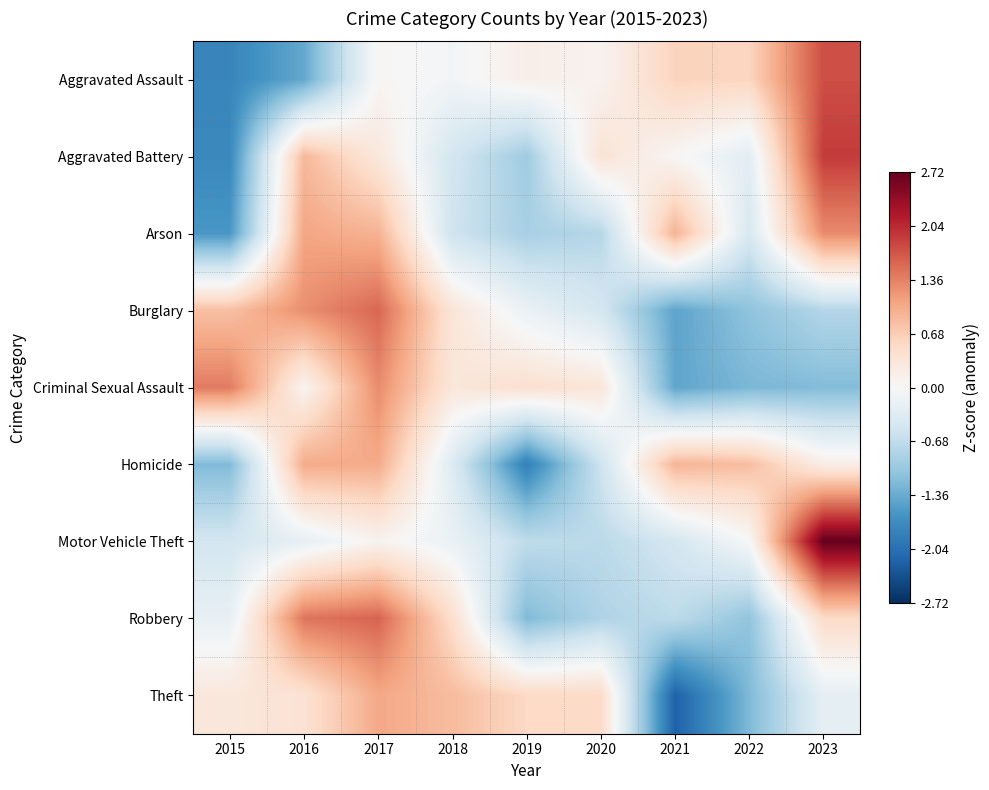

Rank the series at 2016 from highest to lowest value.

Robbery, Burglary, Arson, Homicide, Aggravated Battery, Theft, Criminal Sexual Assault, Motor Vehicle Theft, Aggravated Assault